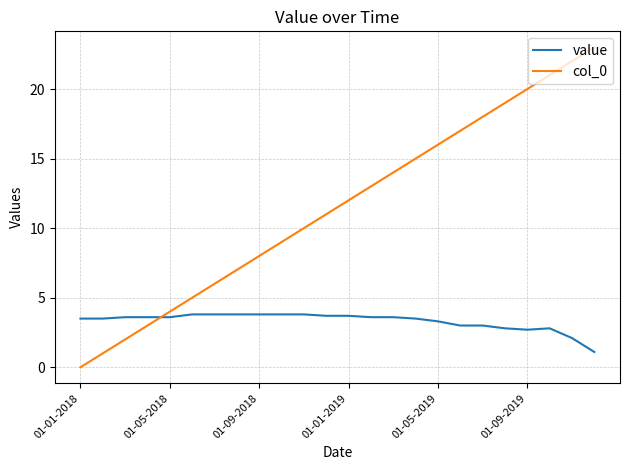

List the series in order of their peak value, lowest first.

value, col_0